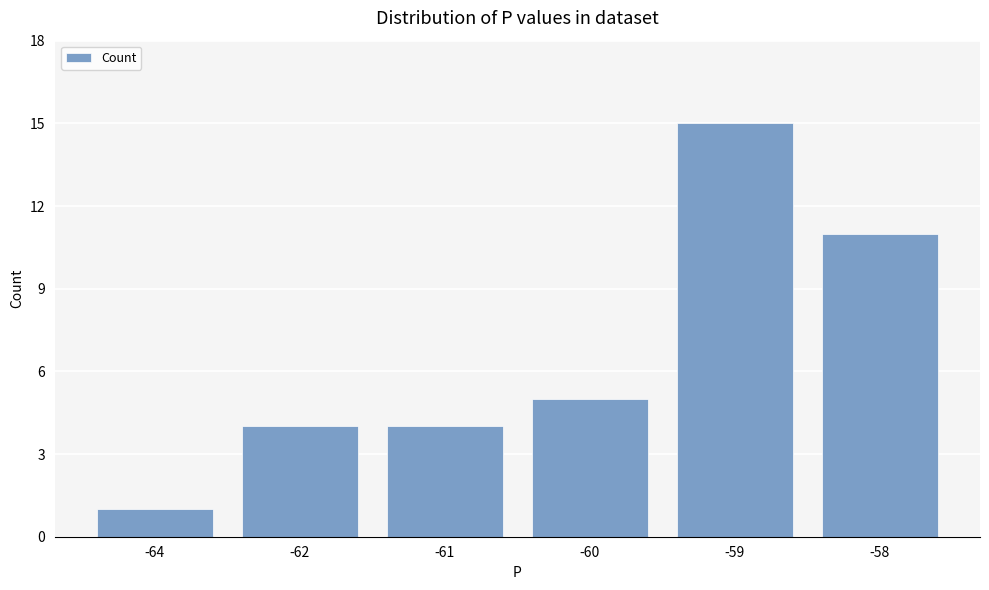

Which category has the highest value across all series?

-59